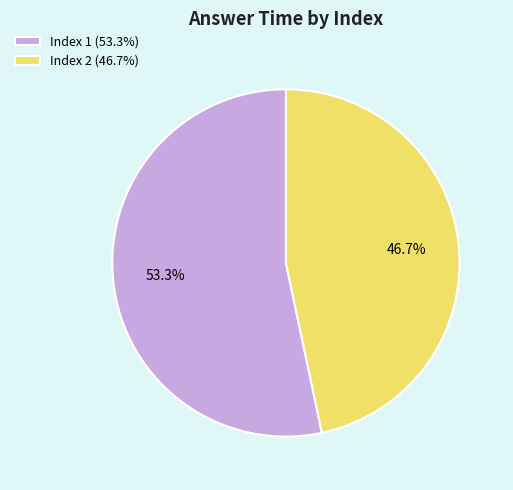

What is the largest slice in the pie chart?

Index 1 (53.3%)